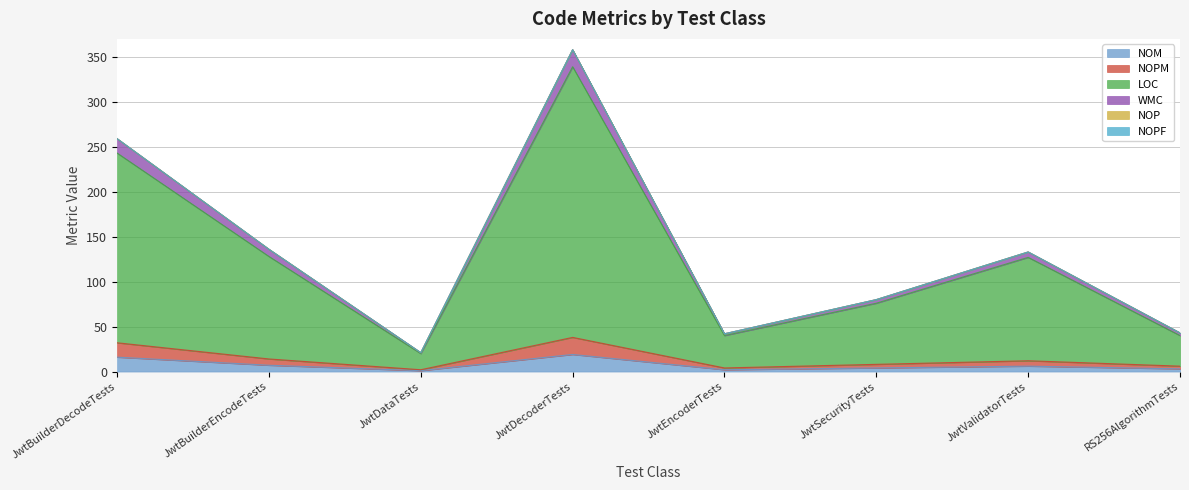

How many values in the NOM series are below 6?

4